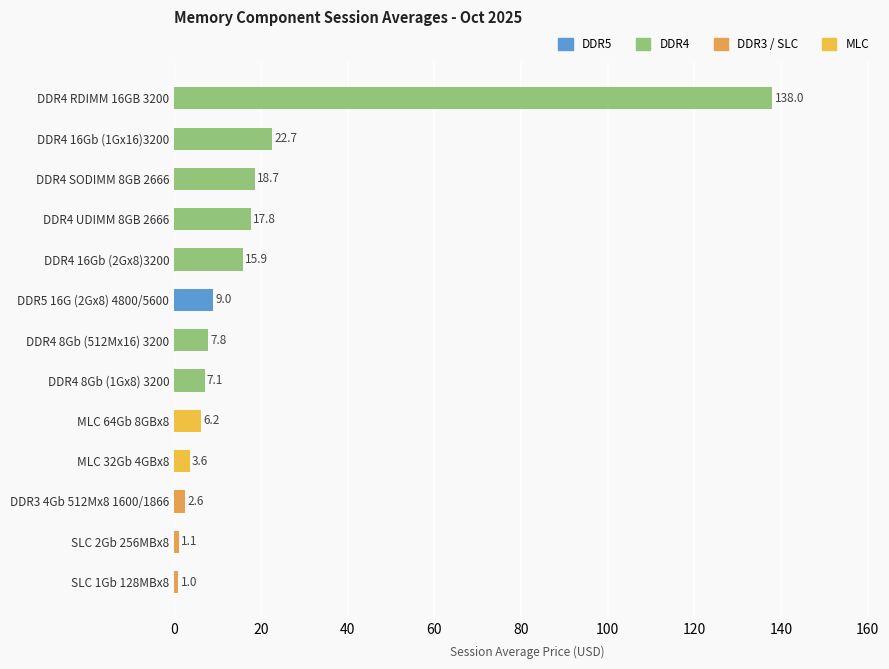

How many data points does each series have?

13